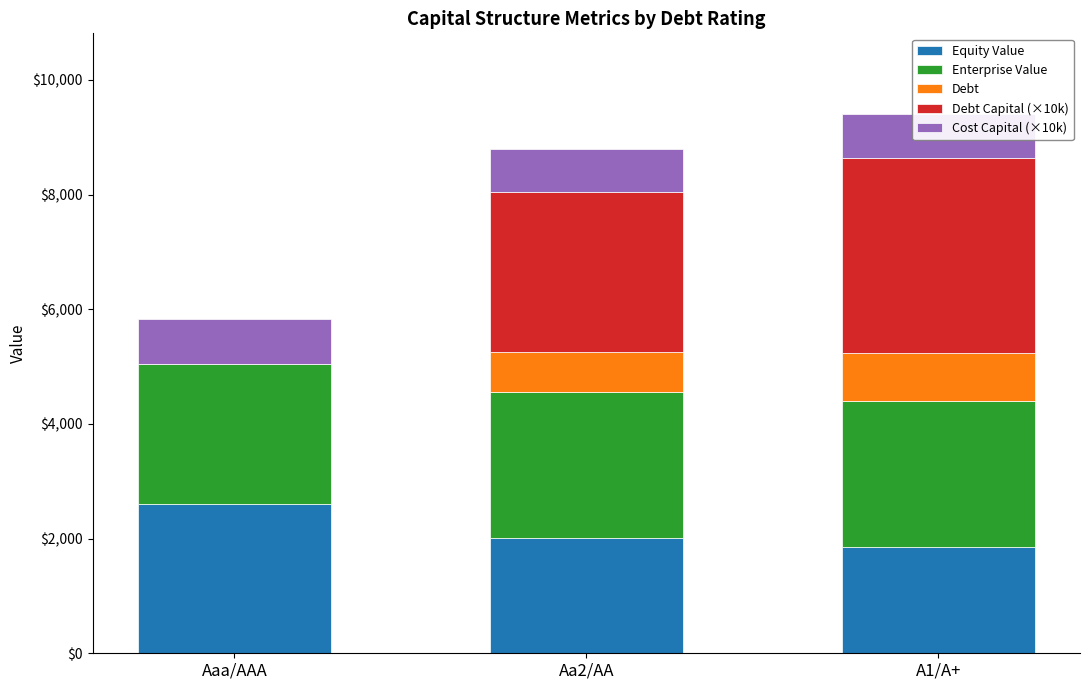

The Equity Value series shows 589.0 at Aaa/AAA. True or false?

False